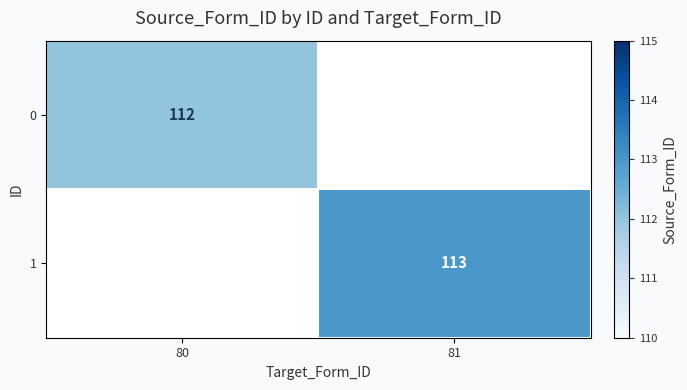

The value of 0 at 80 is 112. True or false?

True